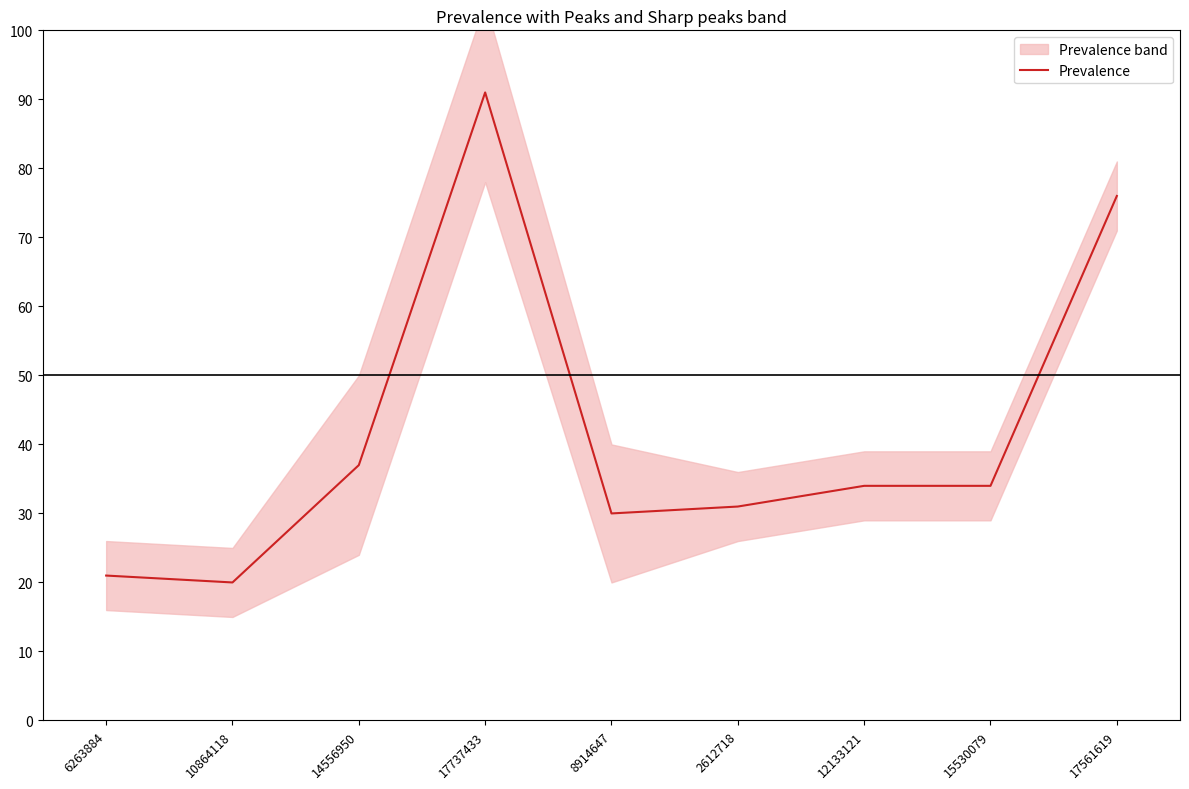

What is the change in value from 15530079 to 17561619?

+42